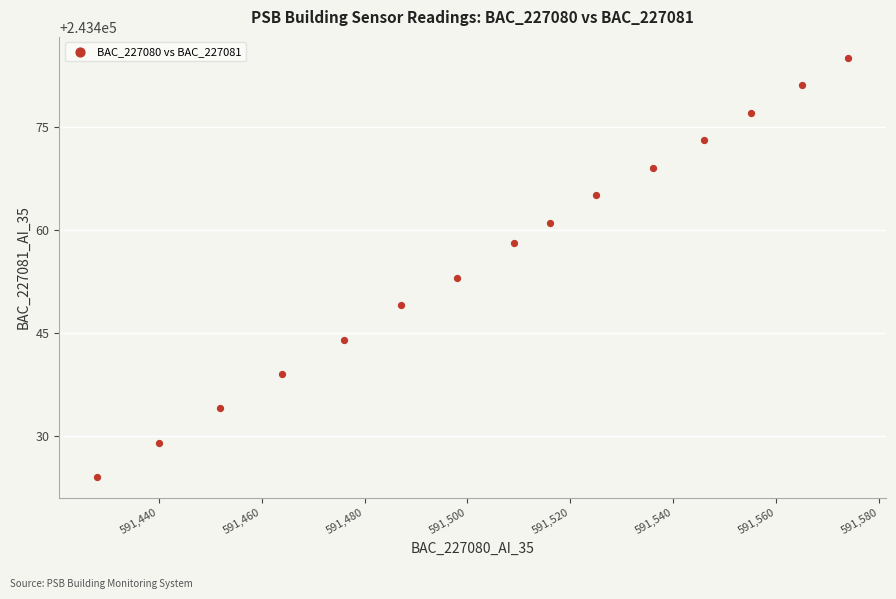

What is the range of Y values (max minus min)?

61